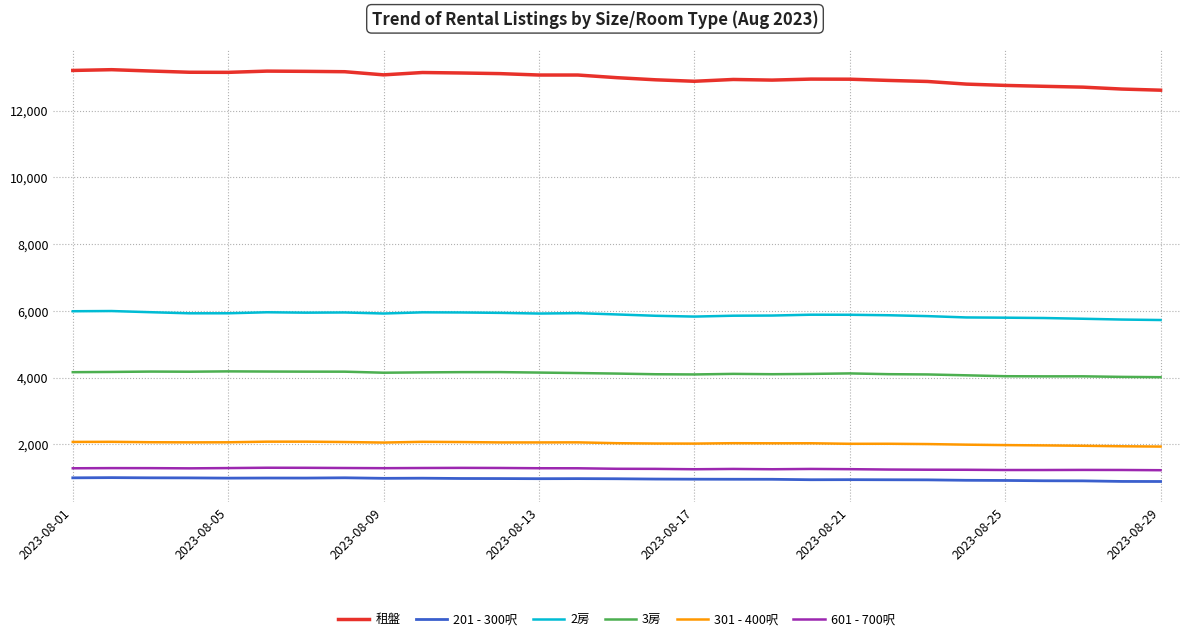

Which series has the largest total across all categories?

租盤